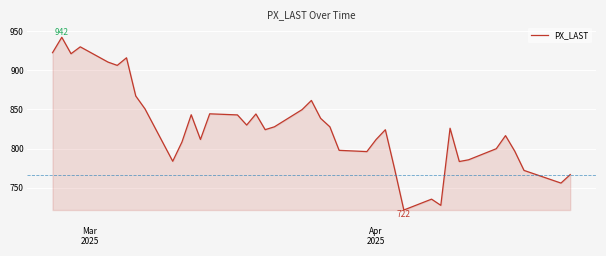

What is the greatest value displayed?

942.0